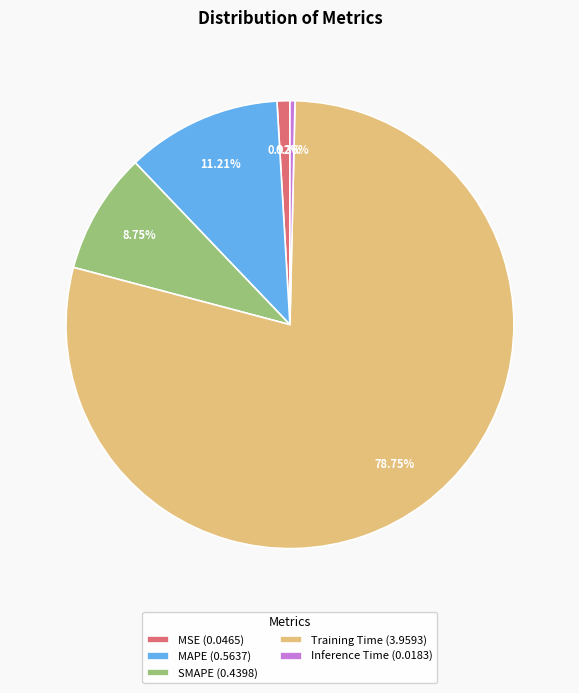

Which slice represents more than half of the pie?

Training Time